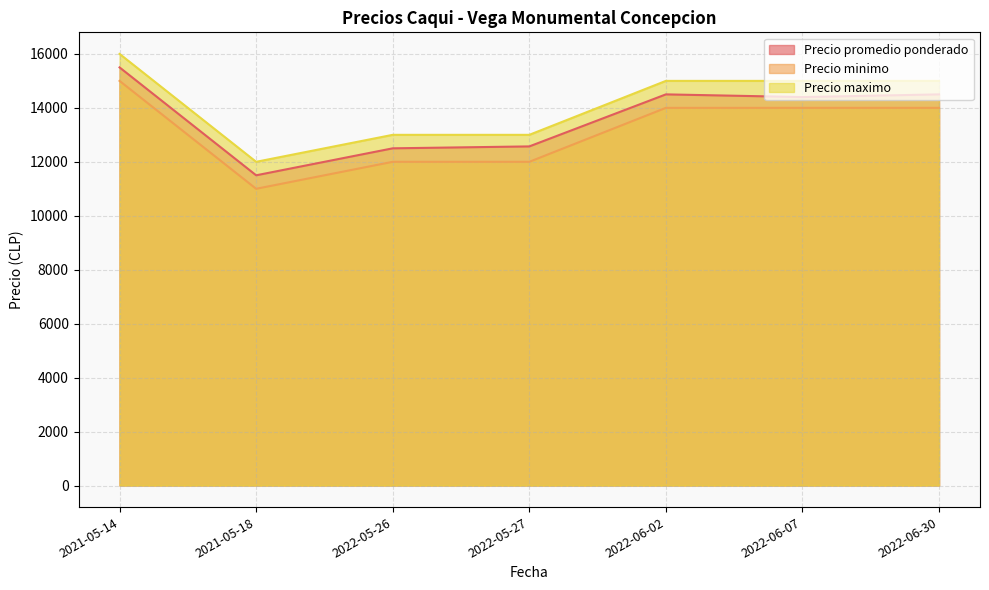

True or false: Precio minimo and Precio promedio ponderado intersect in this chart.

False